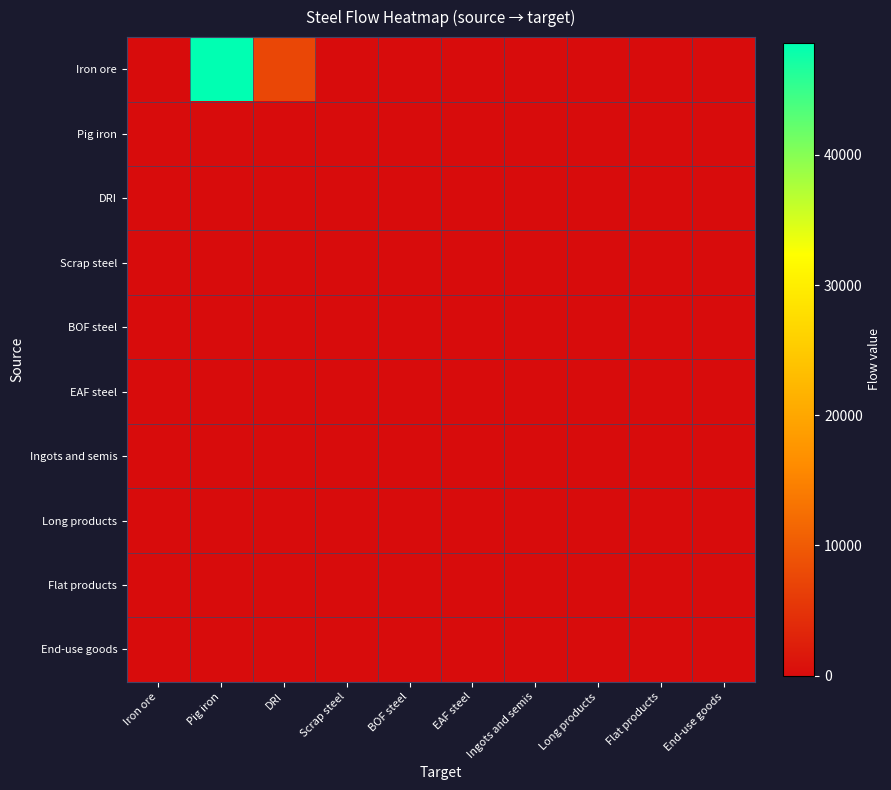

What is the total value across all series at DRI?

7434.4